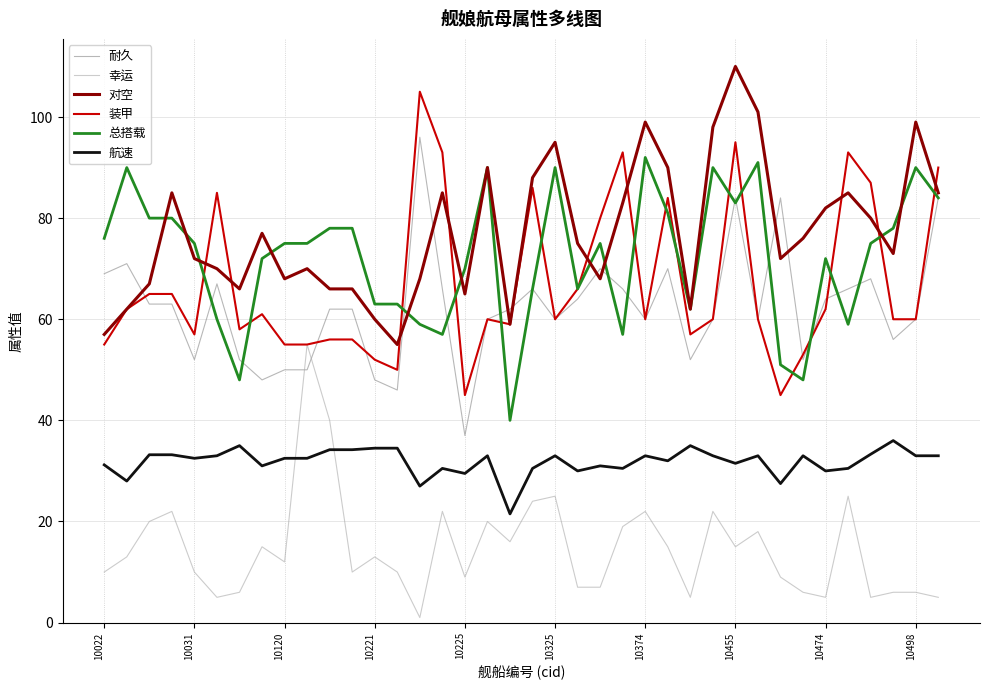

What is the lowest value of the 对空 series?

55.0